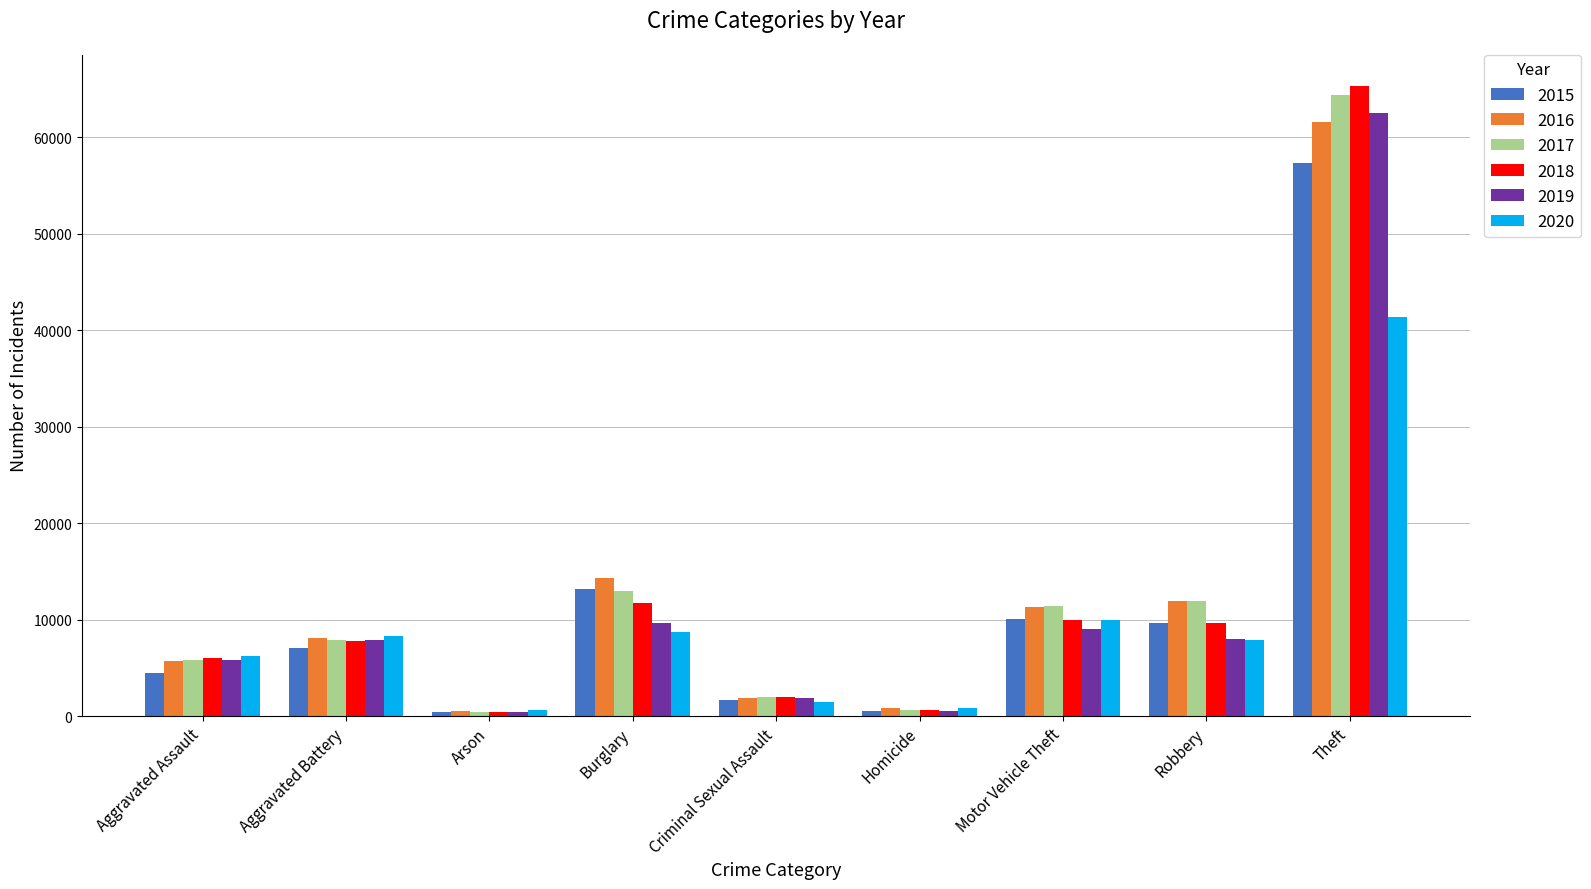

What is the label of the 5th bar from the right?

Criminal Sexual Assault